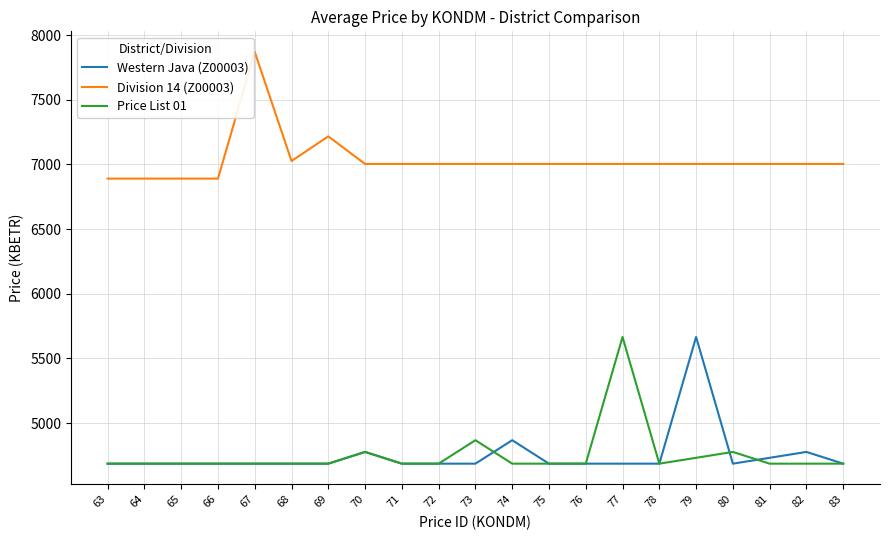

What is the difference between the highest and lowest values at 65?

2203.1